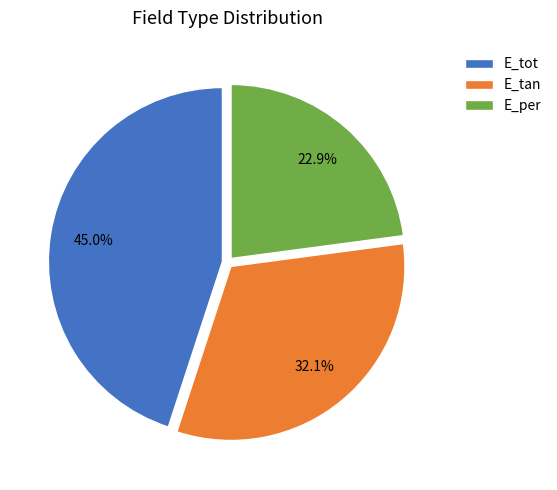

Which has a higher value, E_tot or E_per?

E_tot